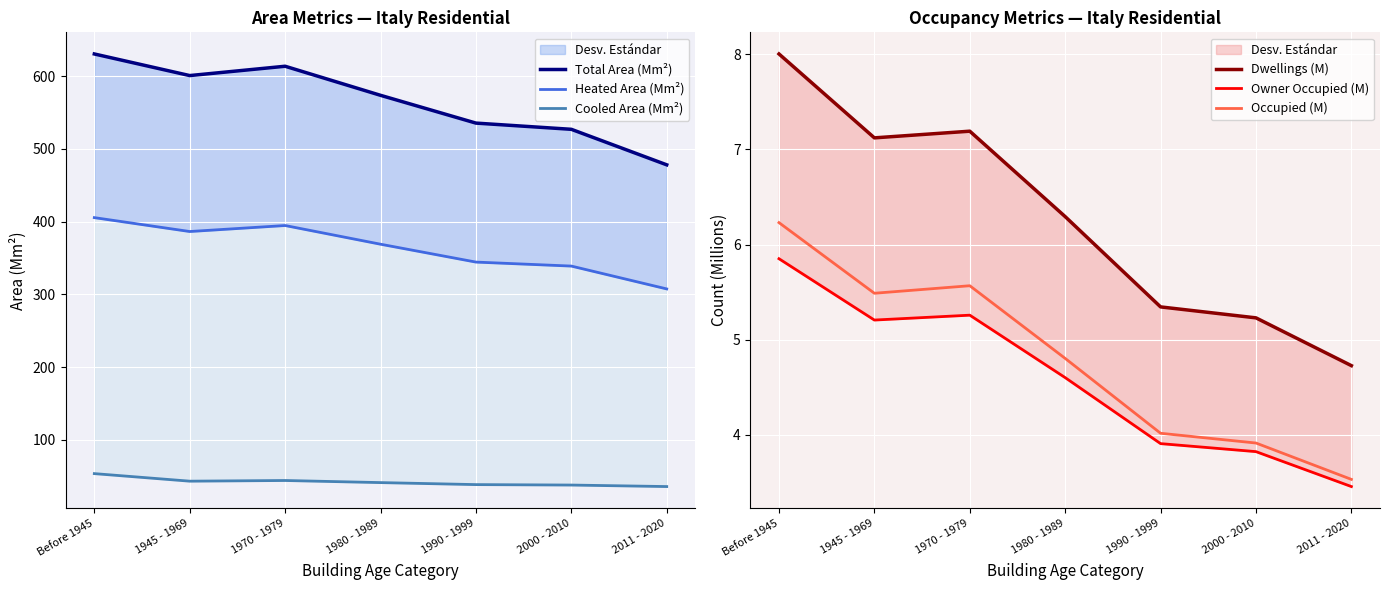

Reading left to right, extract all data points from this chart.

Total Area (Mm²): Before 1945=630.3	1945 - 1969=600.6	1970 - 1979=613.4	1980 - 1989=573.5	1990 - 1999=535.3	2000 - 2010=526.8	2011 - 2020=478.0
Heated Area (Mm²): Before 1945=405.5	1945 - 1969=386.4	1970 - 1979=394.6	1980 - 1989=368.9	1990 - 1999=344.4	2000 - 2010=338.9	2011 - 2020=307.5
Cooled Area (Mm²): Before 1945=53.7	1945 - 1969=43.3	1970 - 1979=44.3	1980 - 1989=41.4	1990 - 1999=38.6	2000 - 2010=38.0	2011 - 2020=35.9
Dwellings (M): Before 1945=8.0	1945 - 1969=7.1	1970 - 1979=7.2	1980 - 1989=6.3	1990 - 1999=5.3	2000 - 2010=5.2	2011 - 2020=4.7
Owner Occupied (M): Before 1945=5.9	1945 - 1969=5.2	1970 - 1979=5.3	1980 - 1989=4.6	1990 - 1999=3.9	2000 - 2010=3.8	2011 - 2020=3.5
Occupied (M): Before 1945=6.2	1945 - 1969=5.5	1970 - 1979=5.6	1980 - 1989=4.8	1990 - 1999=4.0	2000 - 2010=3.9	2011 - 2020=3.5